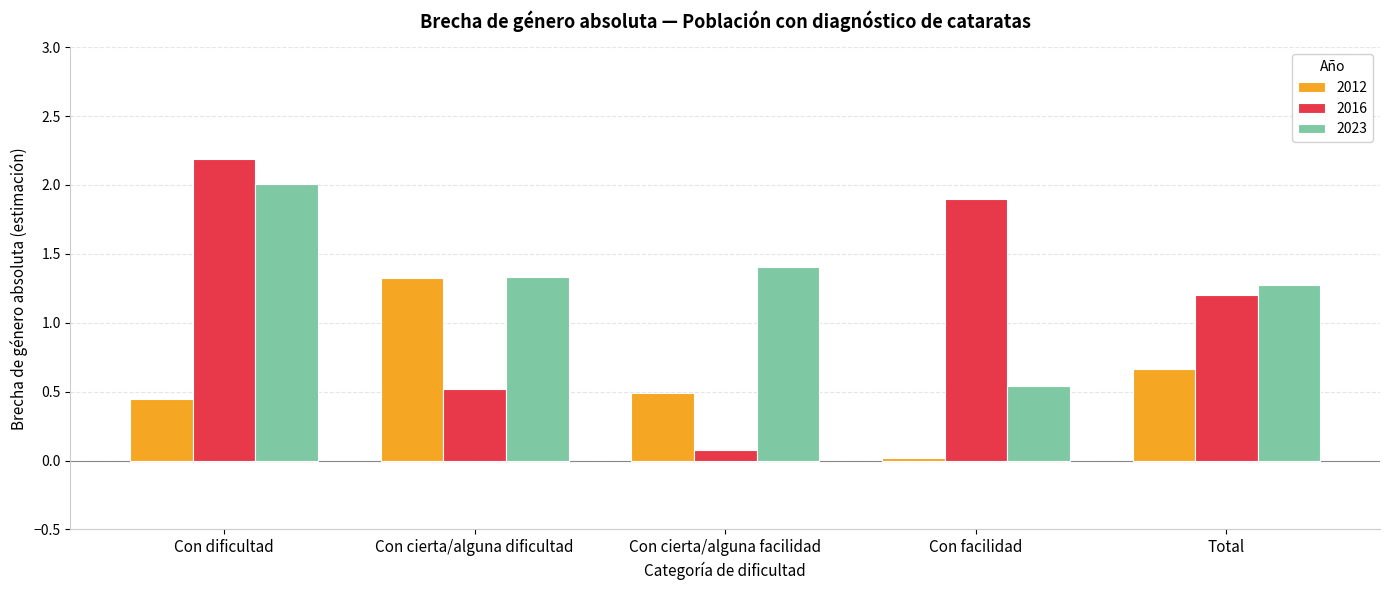

Which category has the highest value across all series?

Con dificultad